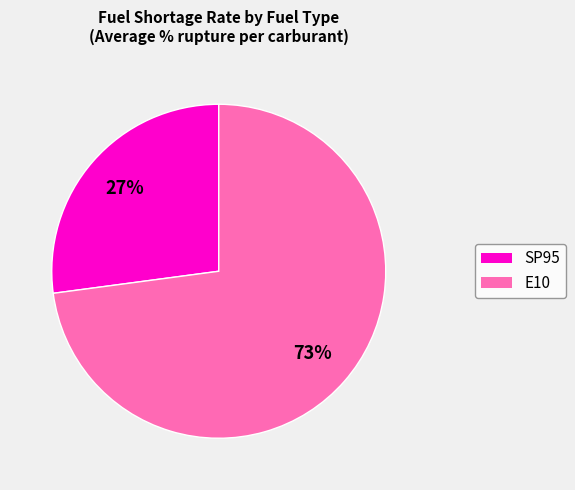

Is there a majority slice in this chart?

Yes